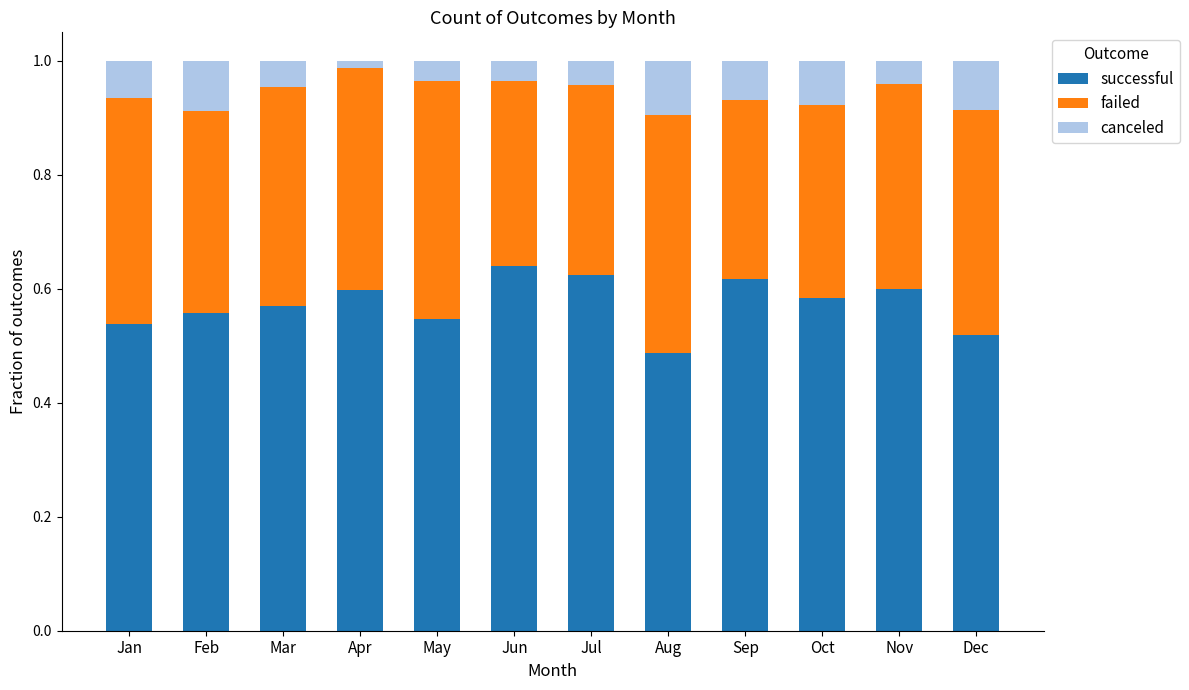

At which label does successful reach its minimum?

Aug